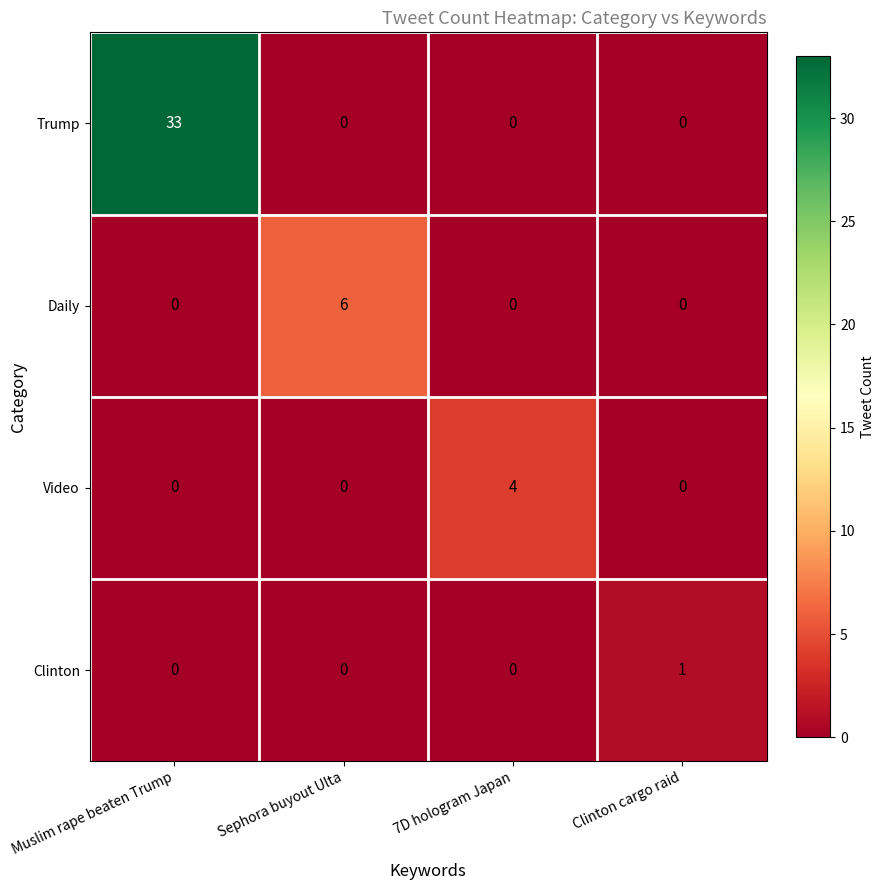

Count the Trump values in the range 0 to 33.

4